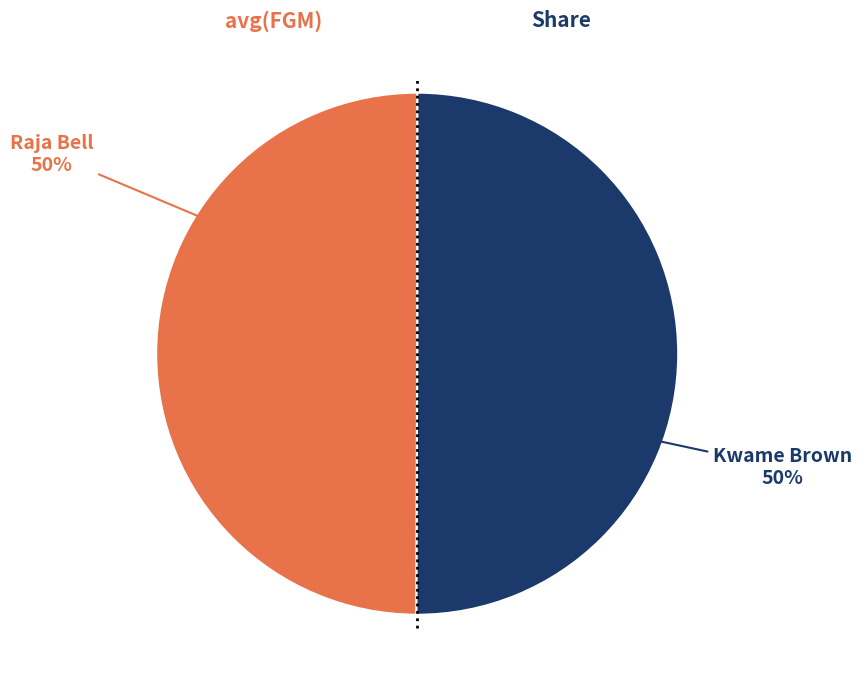

Do Kwame Brown and Raja Bell together represent more than half of the pie?

Yes